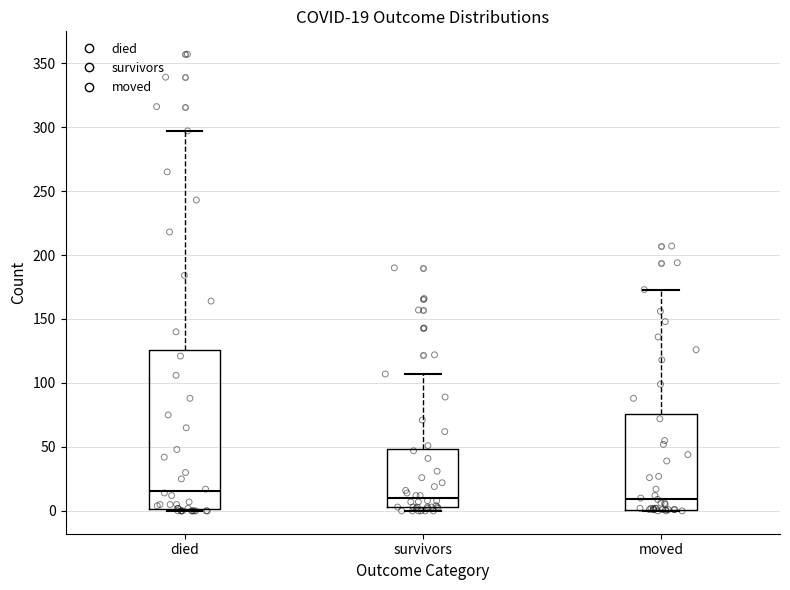

Which box's median line is the highest?

died